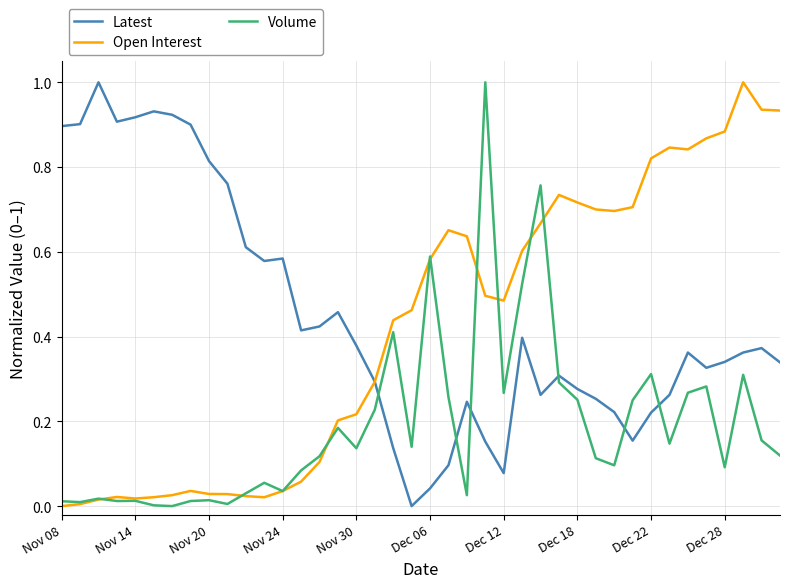

At how many categories does at least one series exceed 0?

40